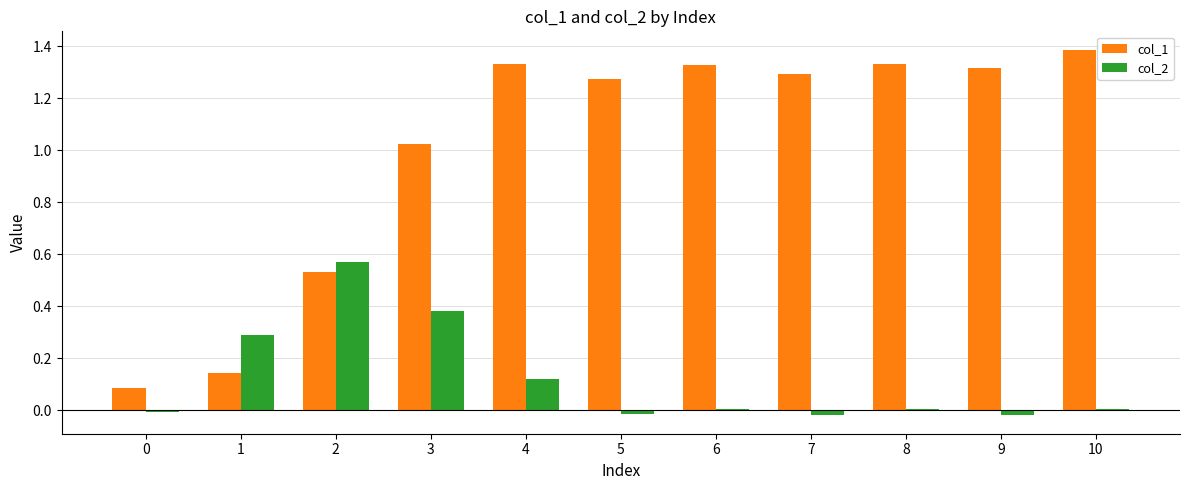

Are the bars grouped side by side (vs. stacked)?

Yes